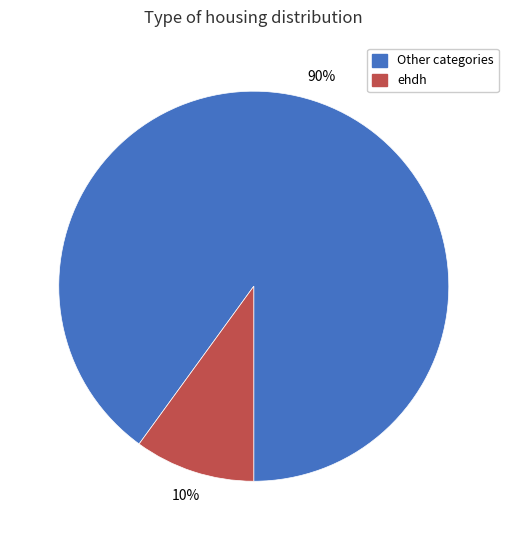

What is the ratio of the value at Other categories to the value at ehdh?

9.0